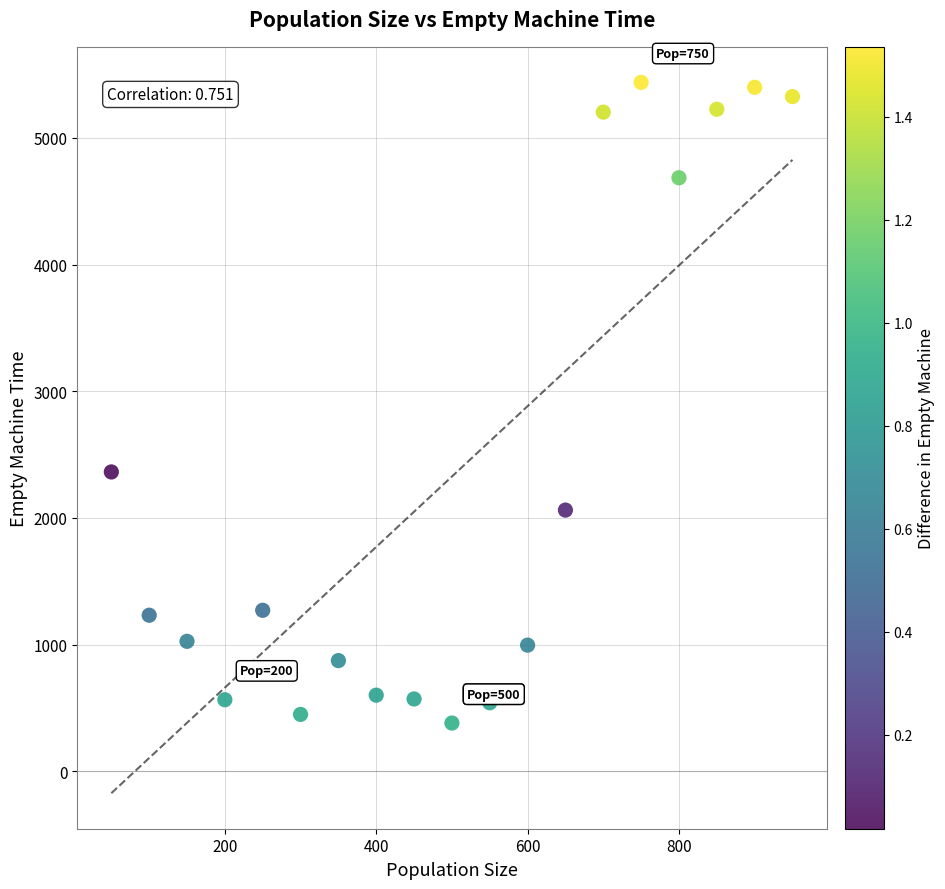

What Y value in the scatter plot is closest to 2909?

2363